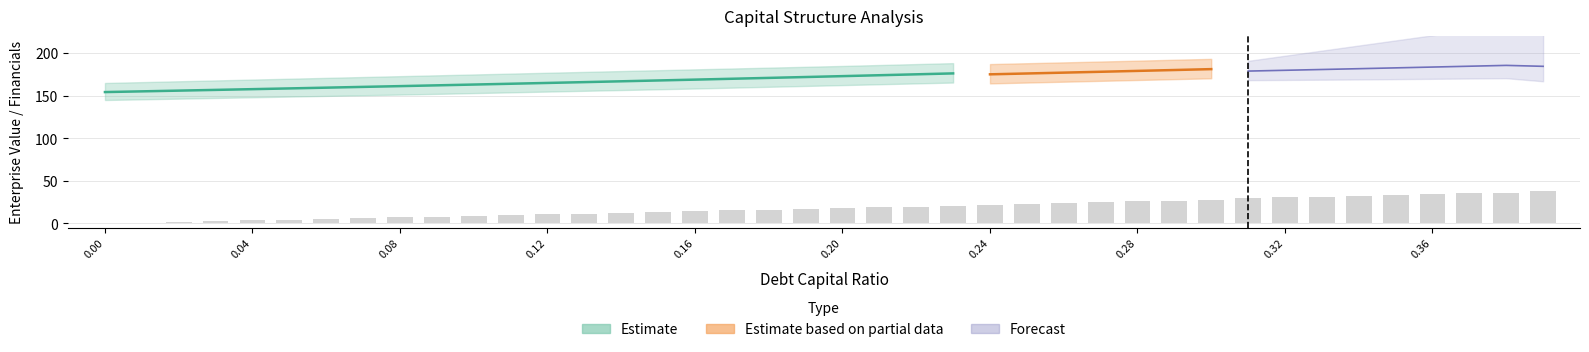

What is the label of the 3rd bar from the left?

0.02